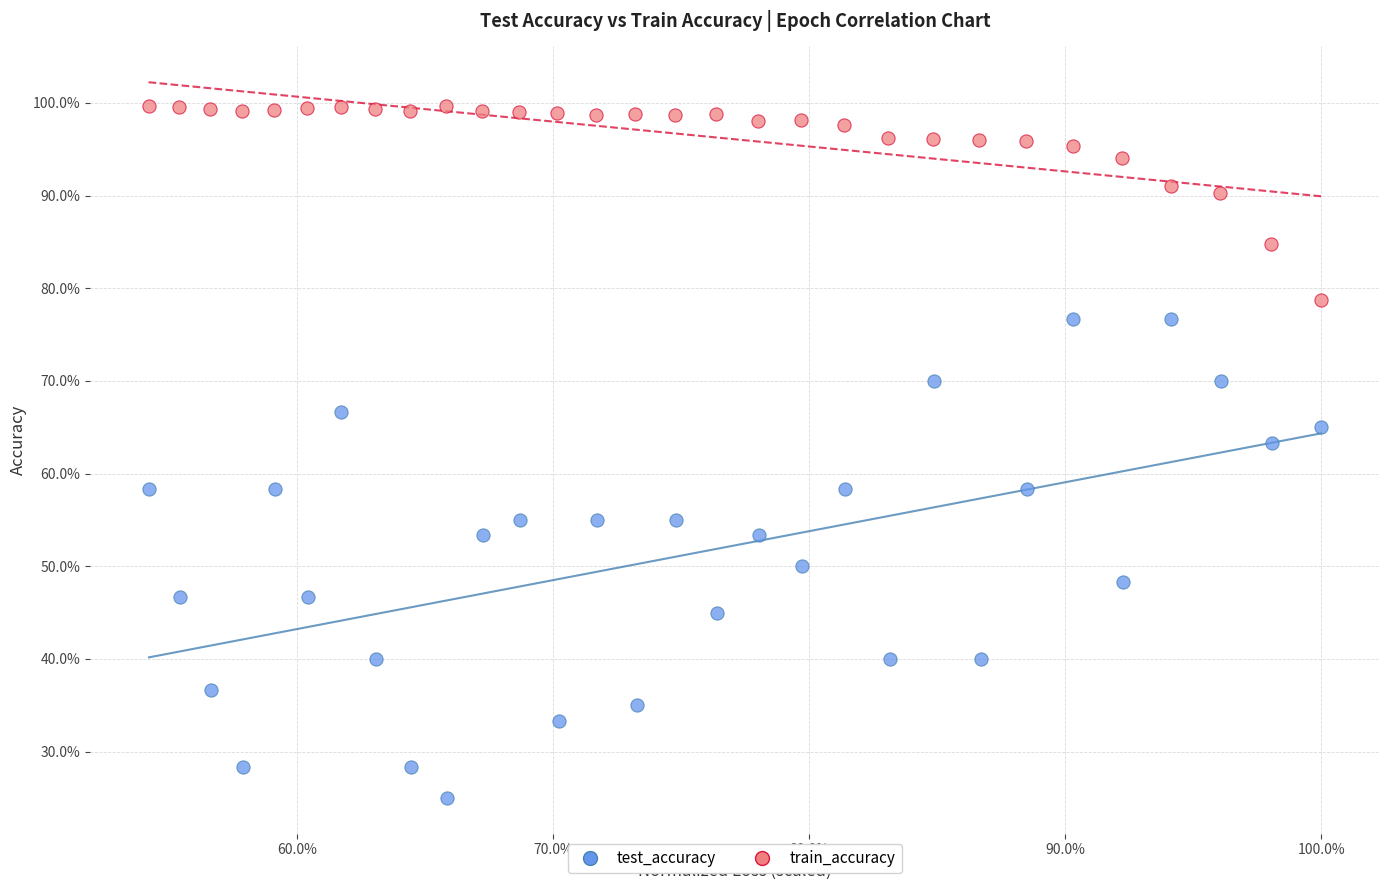

Which series has the largest Y range (max minus min)?

test_accuracy